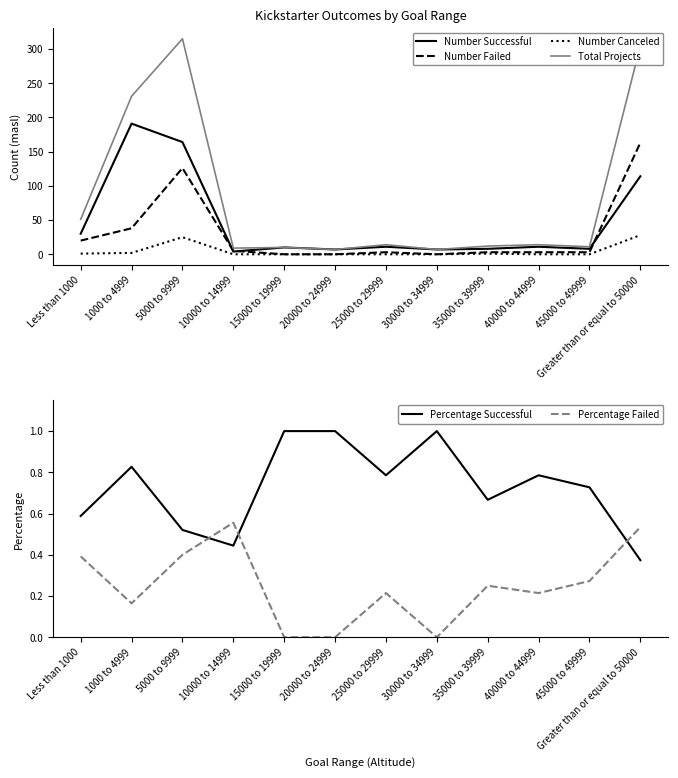

What value does the Number Successful series have at 5000 to 9999?

164